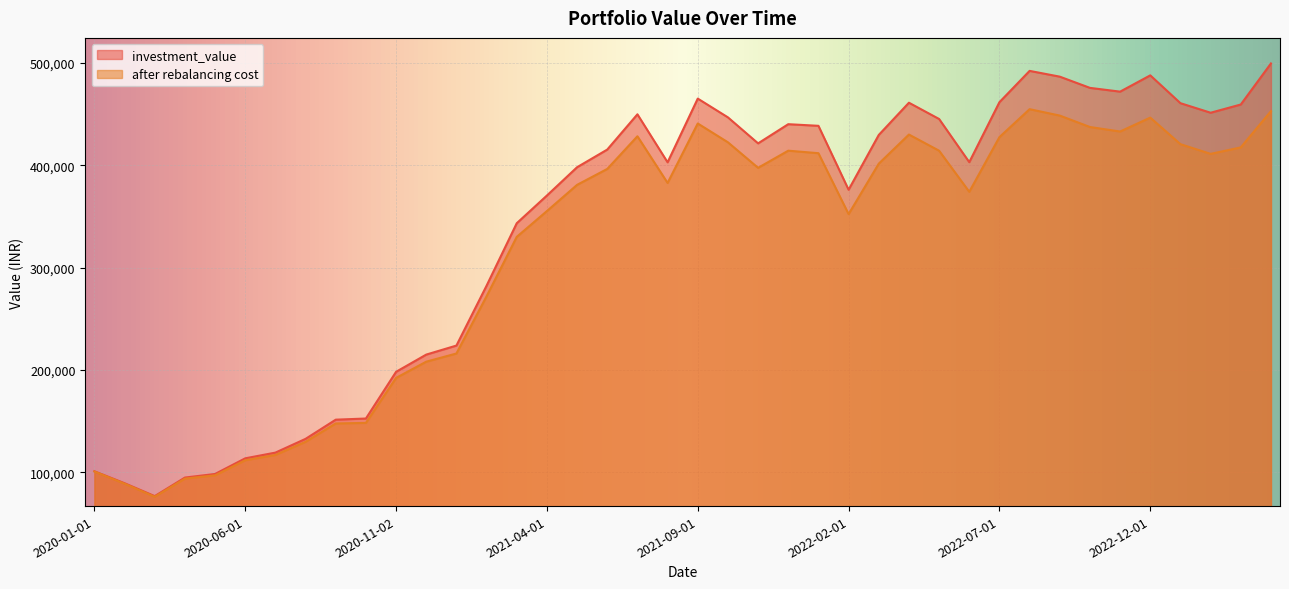

Reading left to right, what are all the values shown in this chart?

investment_value: 2020-01-01=100941.7	2020-02-03=89257.2	2020-03-02=76656.4	2020-04-01=94778.0	2020-05-04=98298.9	2020-06-01=113570.4	2020-07-01=119164.9	2020-08-03=132602.1	2020-09-01=151357.3	2020-10-01=152479.7	2020-11-02=198125.3	2020-12-01=214960.7	2021-01-01=223780.8	2021-02-01=282300.8	2021-03-01=343348.3	2021-04-01=370421.3	2021-05-03=398084.1	2021-06-01=415333.5	2021-07-01=449796.0	2021-08-02=402879.7	2021-09-01=465150.6	2021-10-01=446810.1	2021-11-01=421394.9	2021-12-01=440141.4	2022-01-03=438553.6	2022-02-01=376064.4	2022-03-02=429634.5	2022-04-01=461125.2	2022-05-02=445226.1	2022-06-01=403019.5	2022-07-01=461658.5	2022-08-01=492244.3	2022-09-01=486599.7	2022-10-03=475635.2	2022-11-01=471953.5	2022-12-01=487865.3	2023-01-02=460665.0	2023-02-01=451333.6	2023-03-01=459380.0	2023-04-03=499509.3
after rebalancing cost: 2020-01-01=100673.7	2020-02-03=88780.2	2020-03-02=76014.8	2020-04-01=93762.7	2020-05-04=96951.9	2020-06-01=111702.0	2020-07-01=116889.6	2020-08-03=129722.1	2020-09-01=147638.1	2020-10-01=148212.9	2020-11-02=192165.2	2020-12-01=208032.1	2021-01-01=216028.0	2021-02-01=271948.5	2021-03-01=330015.3	2021-04-01=355242.0	2021-05-03=380853.2	2021-06-01=396412.0	2021-07-01=428338.5	2021-08-02=382706.3	2021-09-01=440829.1	2021-10-01=422439.6	2021-11-01=397492.6	2021-12-01=414247.8	2022-01-03=411793.5	2022-02-01=352253.3	2022-03-02=401559.5	2022-04-01=430017.3	2022-05-02=414218.8	2022-06-01=374054.6	2022-07-01=427513.3	2022-08-01=454816.9	2022-09-01=448557.5	2022-10-03=437388.2	2022-11-01=432990.6	2022-12-01=446564.8	2023-01-02=420617.1	2023-02-01=411136.9	2023-03-01=417471.7	2023-04-03=452900.1